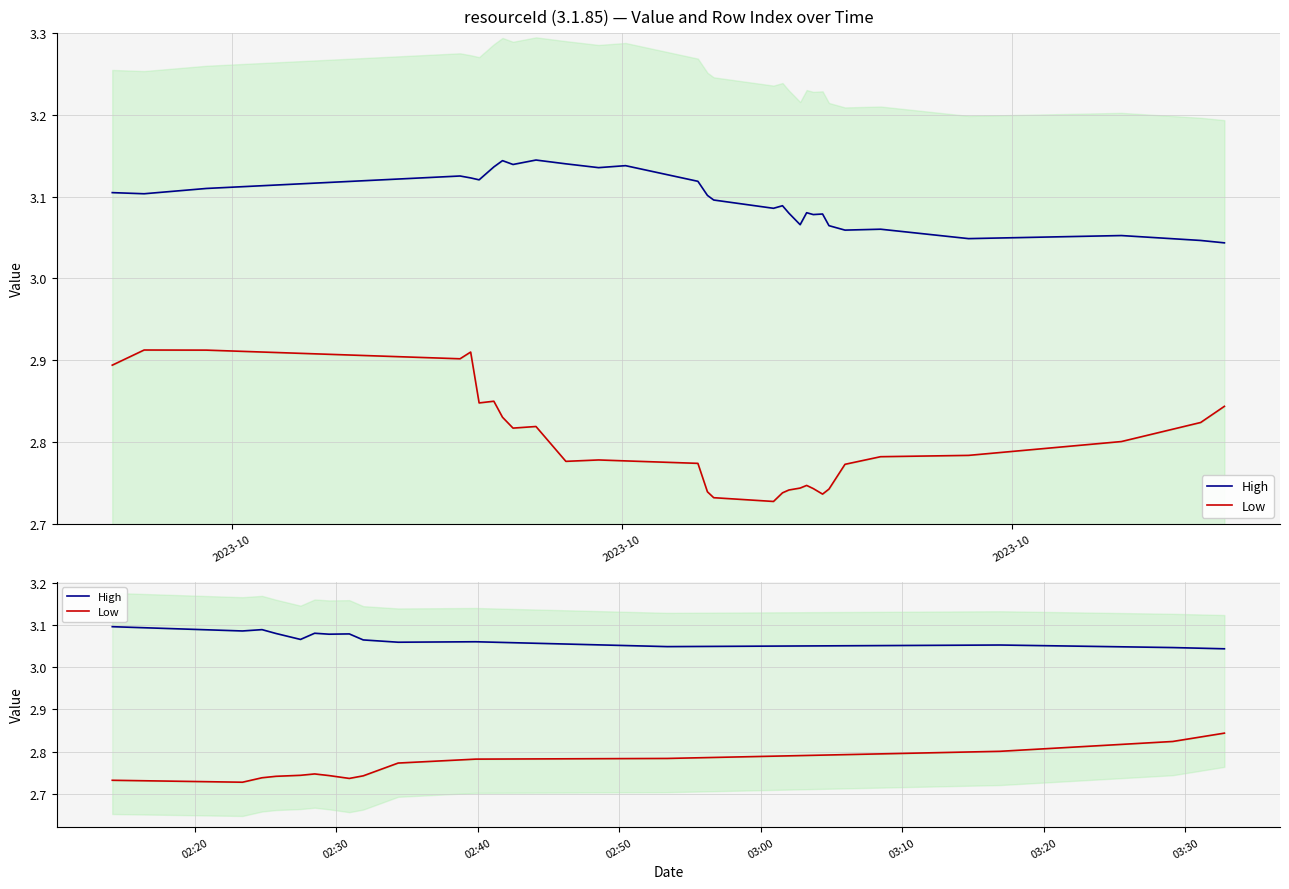

The value of Low at 6 is 4.4. True or false?

False